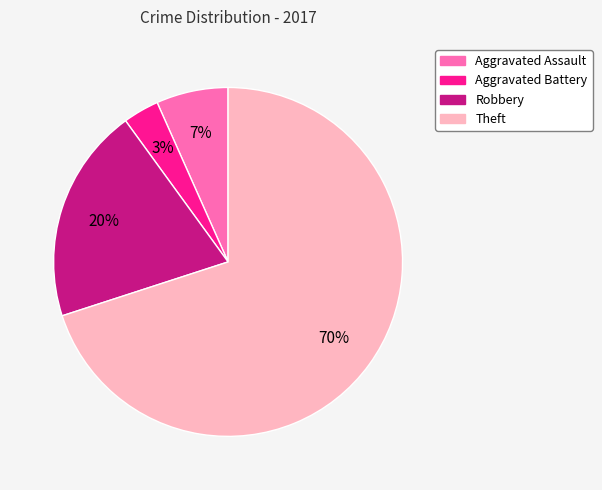

What is the largest slice in the pie chart?

Theft